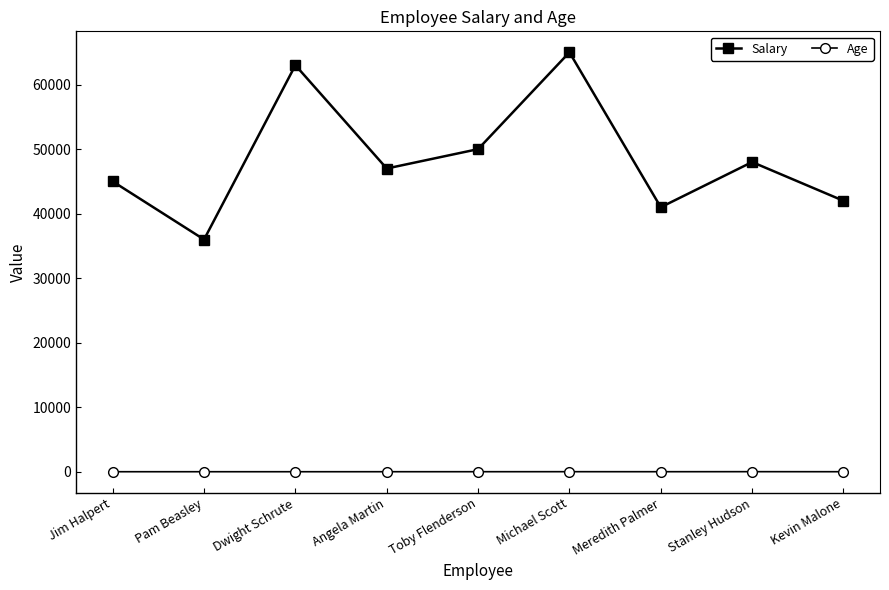

Which series has the largest range (max minus min)?

Salary